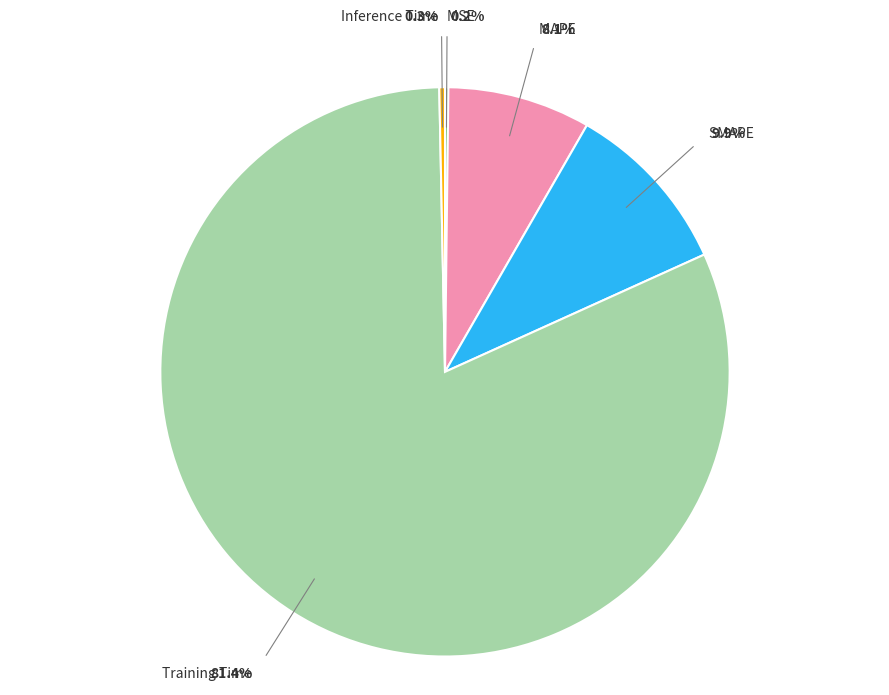

How many slices are in this pie chart?

5